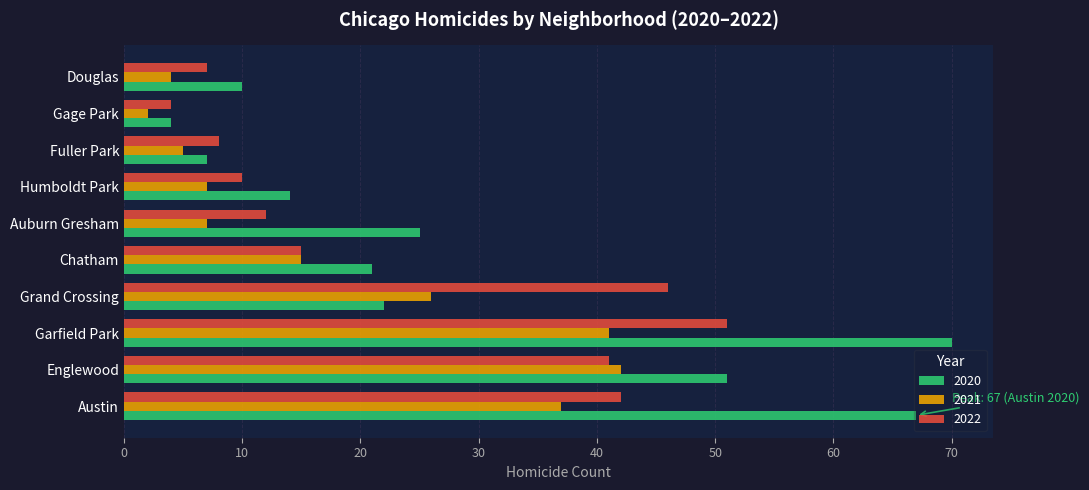

Which series has the widest spread of values?

2020